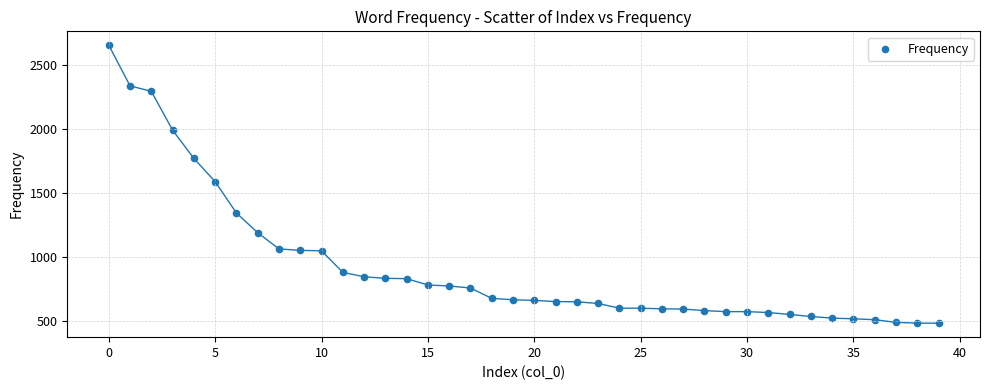

What is the range of Y values (max minus min)?

2177